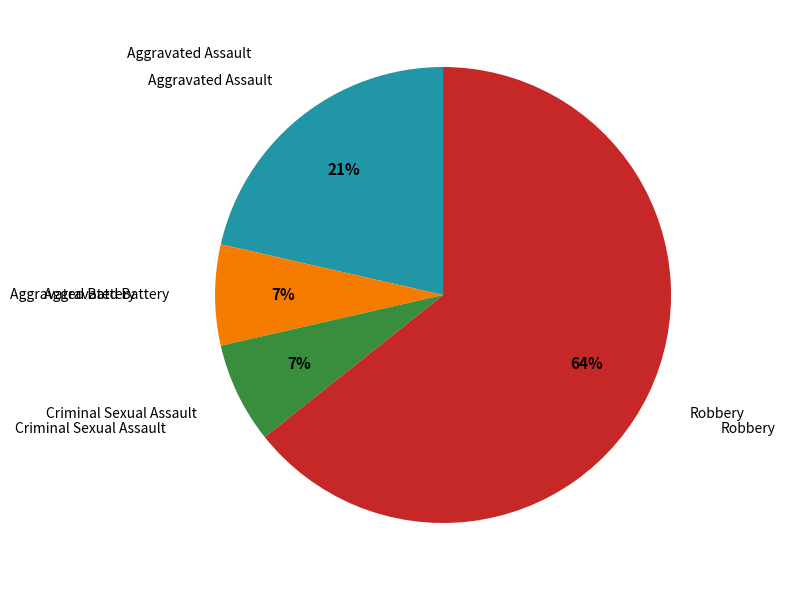

Is it true that Criminal Sexual Assault is 1% of the pie?

False